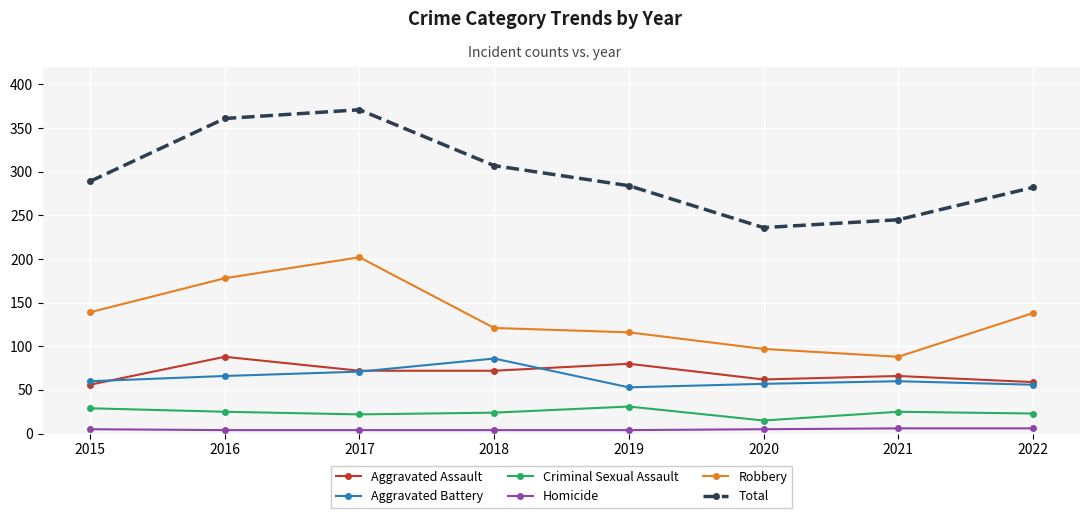

Is it true that Total equals 245 at 2021?

True